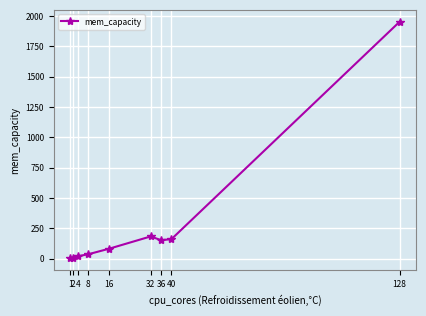

What is the change in value from 4 to 8?

+16.6